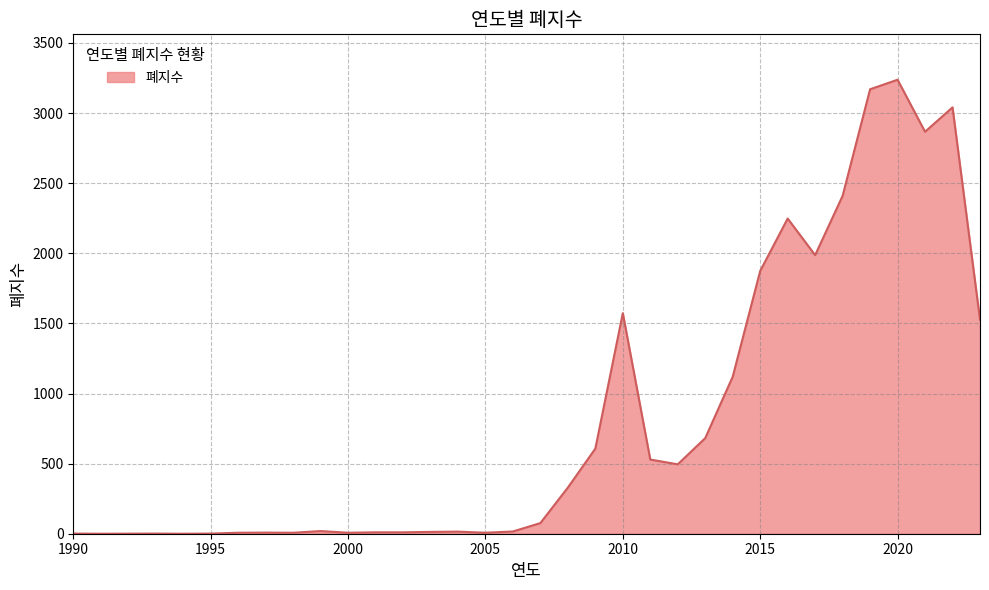

True or false: the data has more than 0 interior local peaks.

True